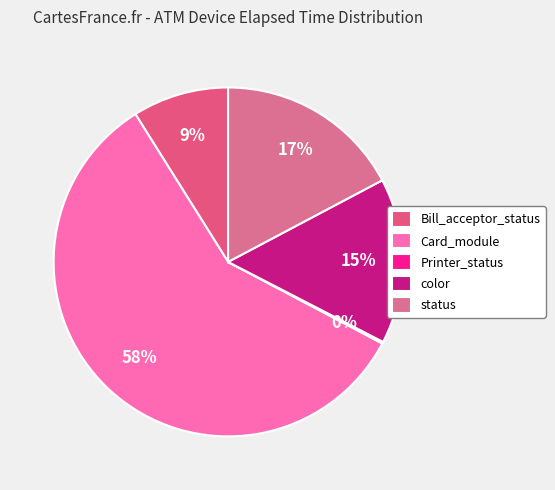

Does color account for over 50% of the chart?

No